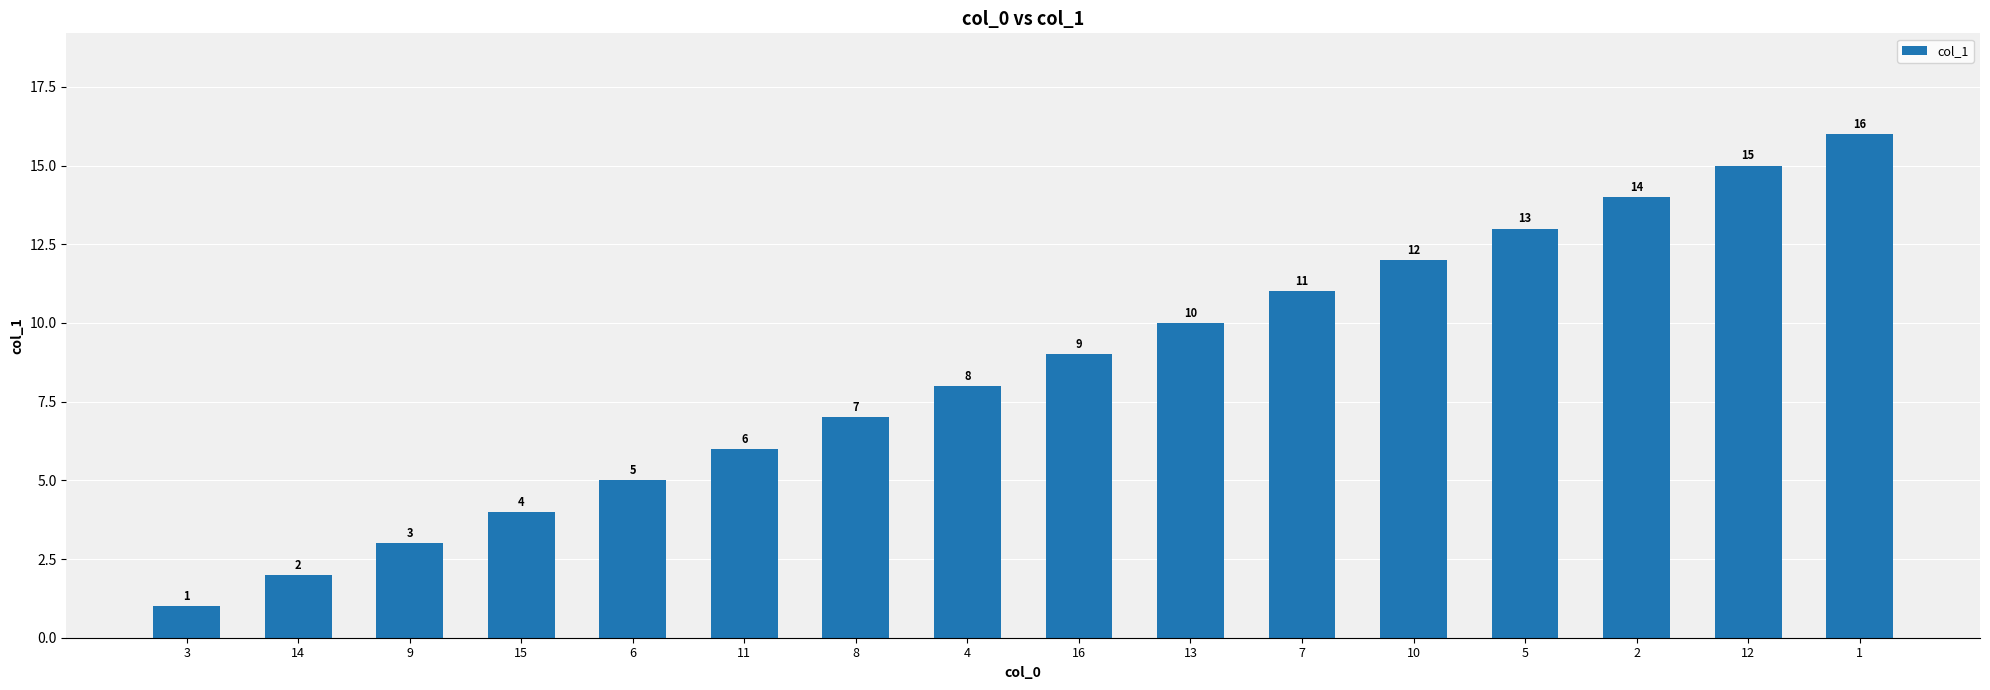

Approximately how many times larger is the value at 2 compared to 10?

1.2